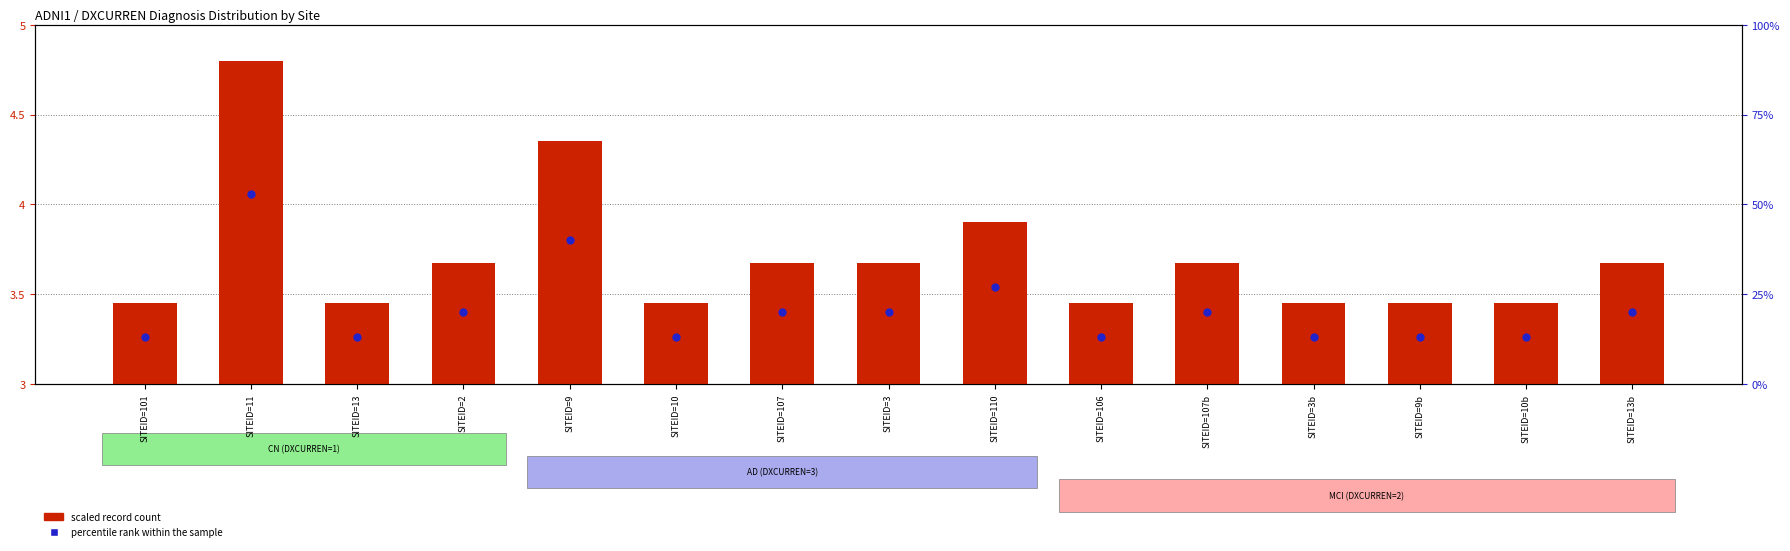

Which series has the largest total across all categories?

percentile rank within the sample